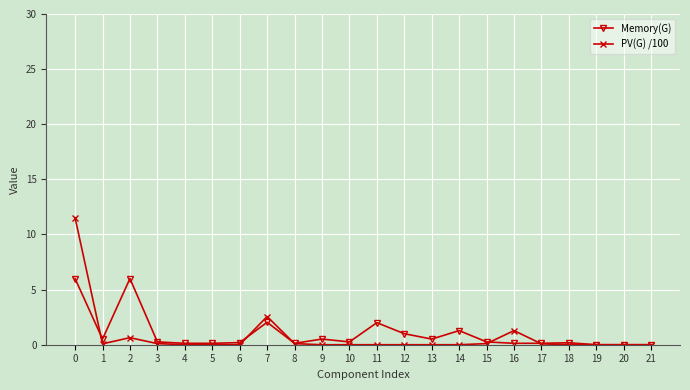

True or false: Memory(G) has more than 1 points higher than both neighbors.

True